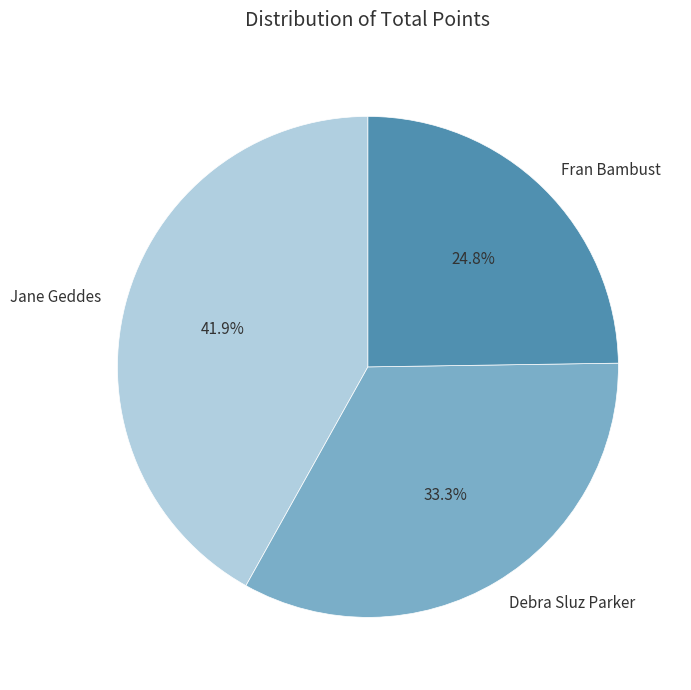

Which category has the biggest portion of the pie?

Jane Geddes